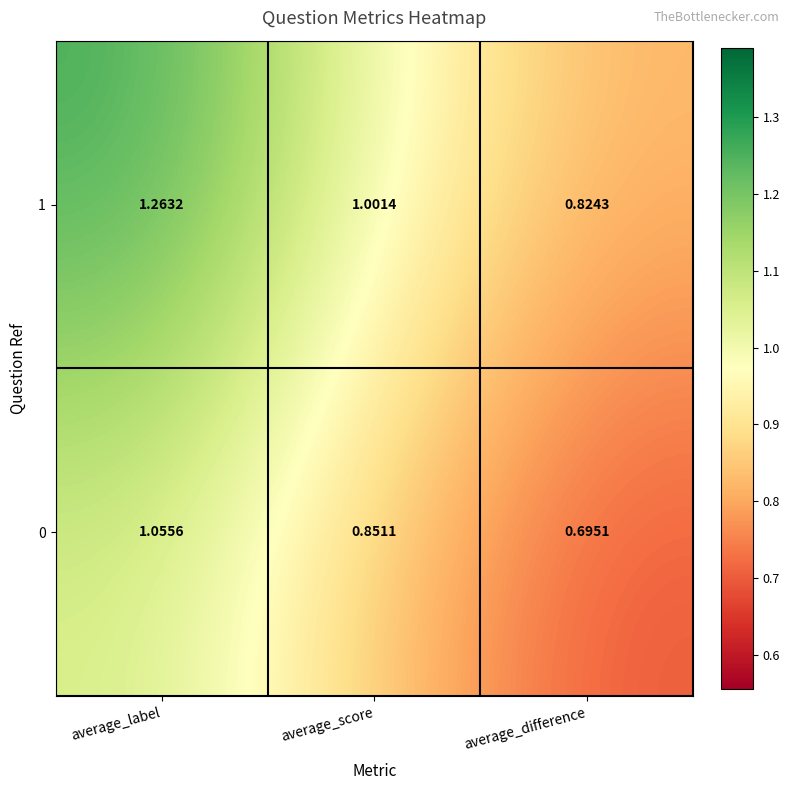

Is the value of 0 at average_score greater than the value of 1 at average_score?

No